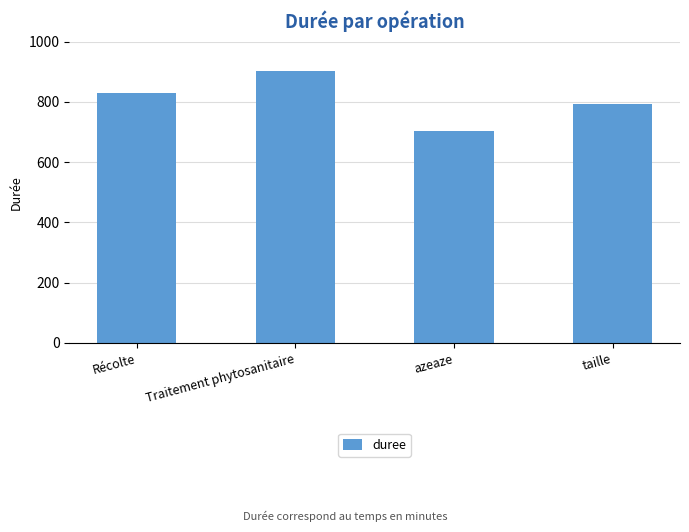

What is the change in value from Récolte to Traitement phytosanitaire?

+71.3